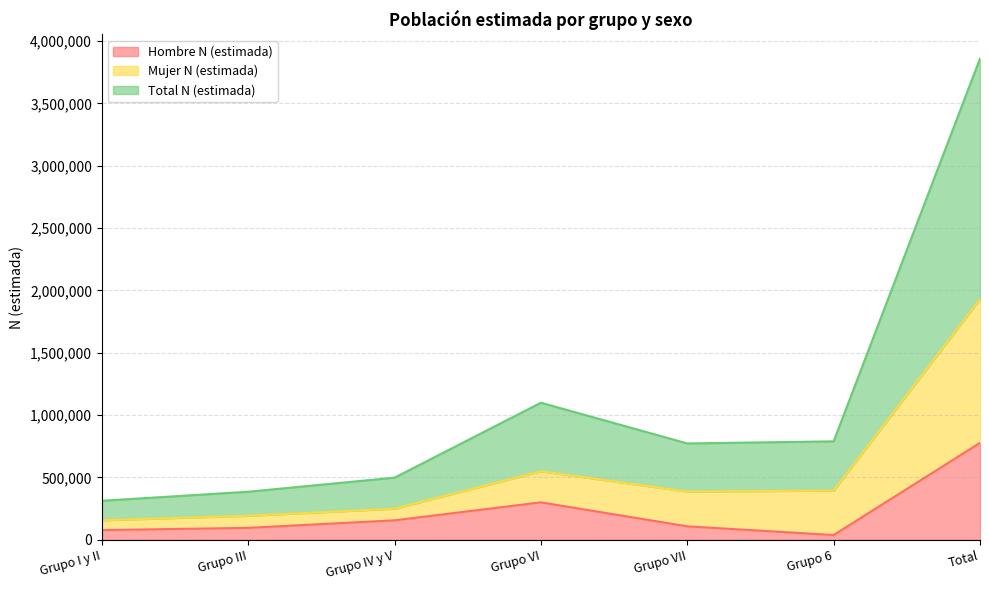

Which series changed the most between Grupo I y II and Grupo VII?

Total N (estimada)